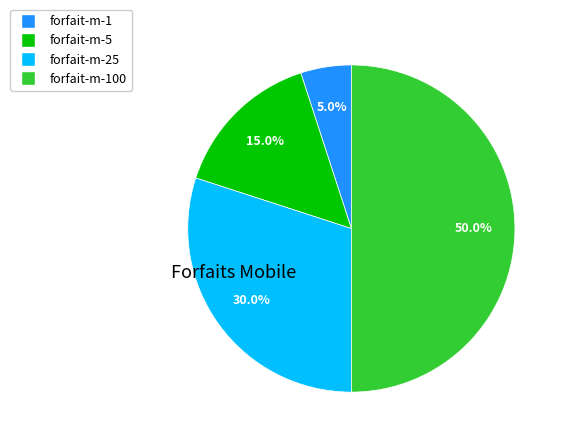

How many segments does this pie chart have?

4